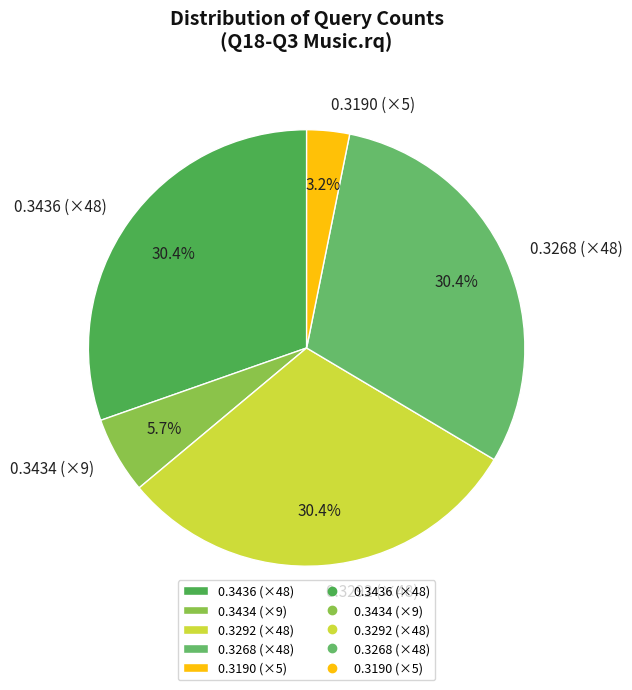

How many segments does this pie chart have?

5